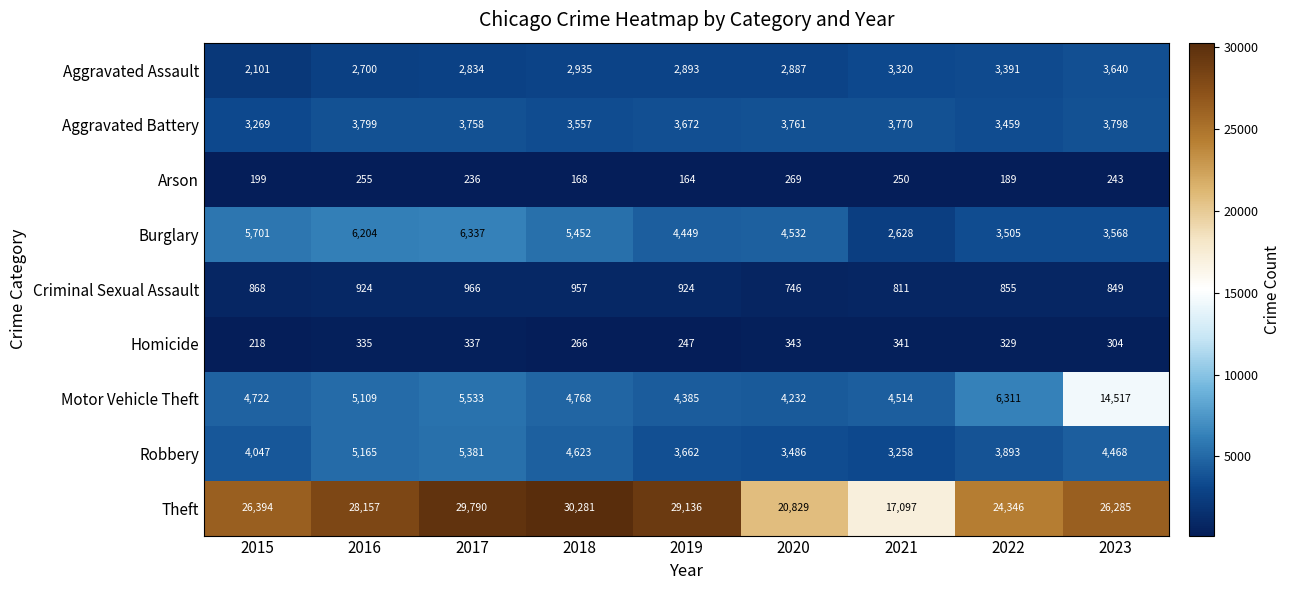

What is the minimum value shown in the chart?

164